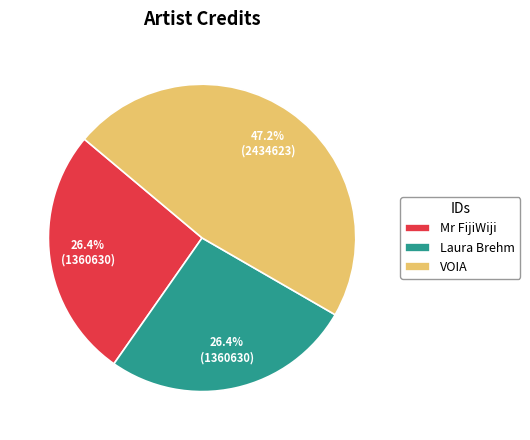

Which category has the biggest portion of the pie?

VOIA